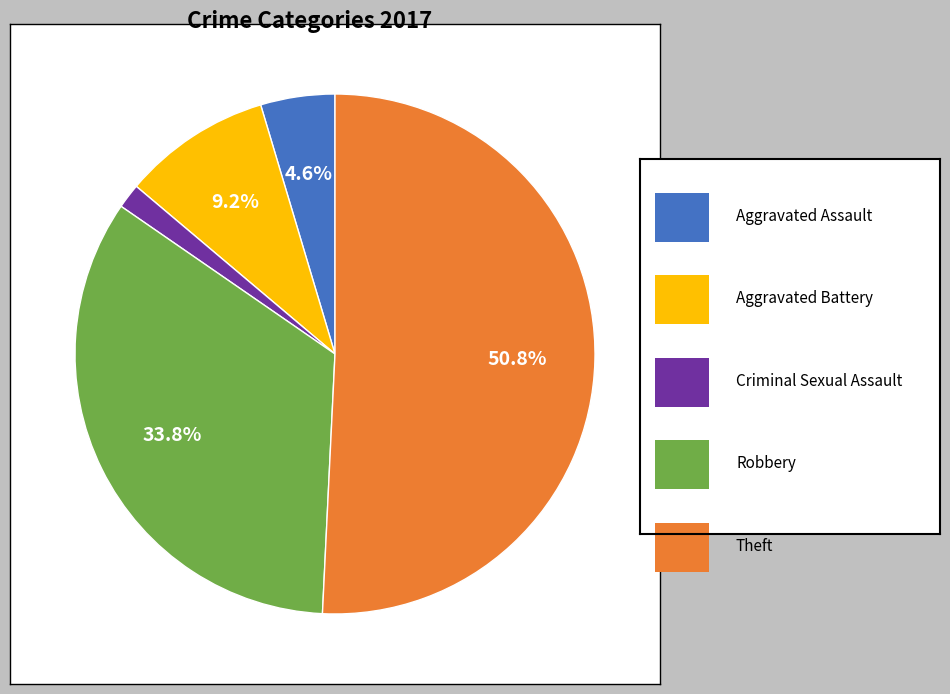

Is there any slice that represents more than half of the pie?

Yes